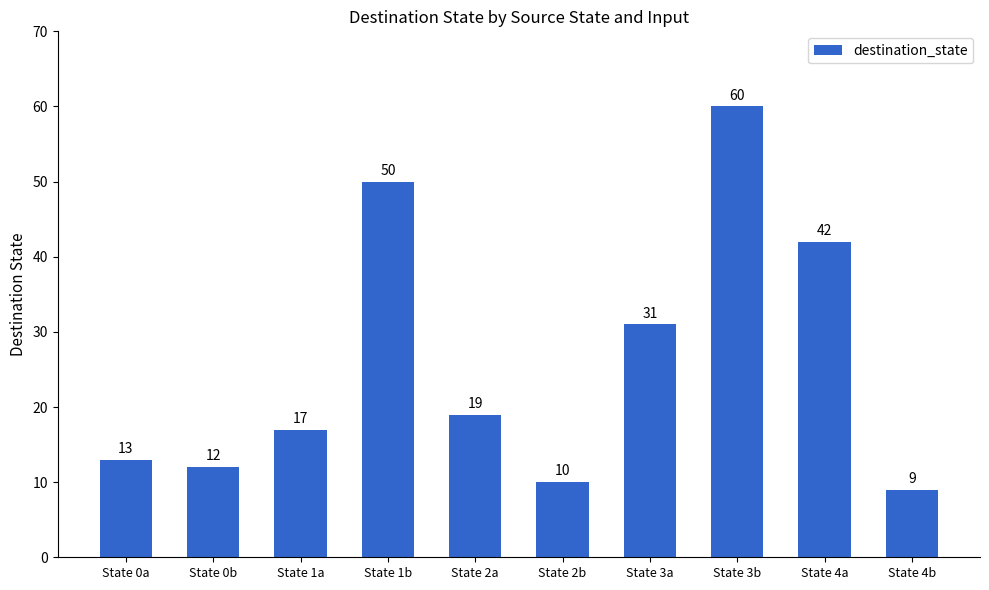

Approximately how many times larger is the value at State 4b compared to State 2b?

0.9